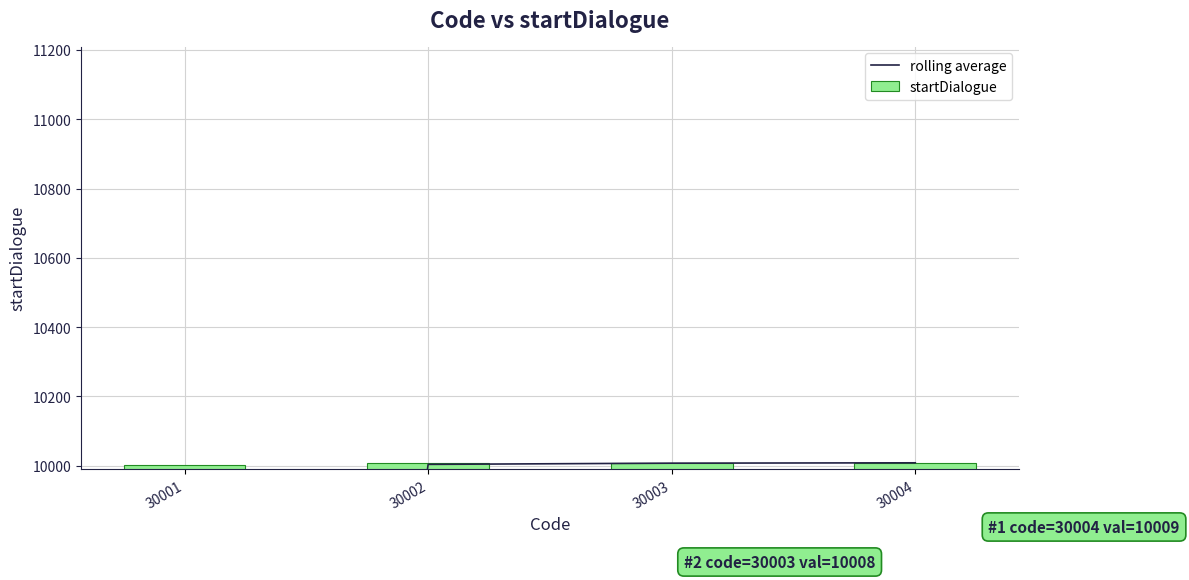

Between 30001 and 30004, which series saw the biggest shift?

rolling average